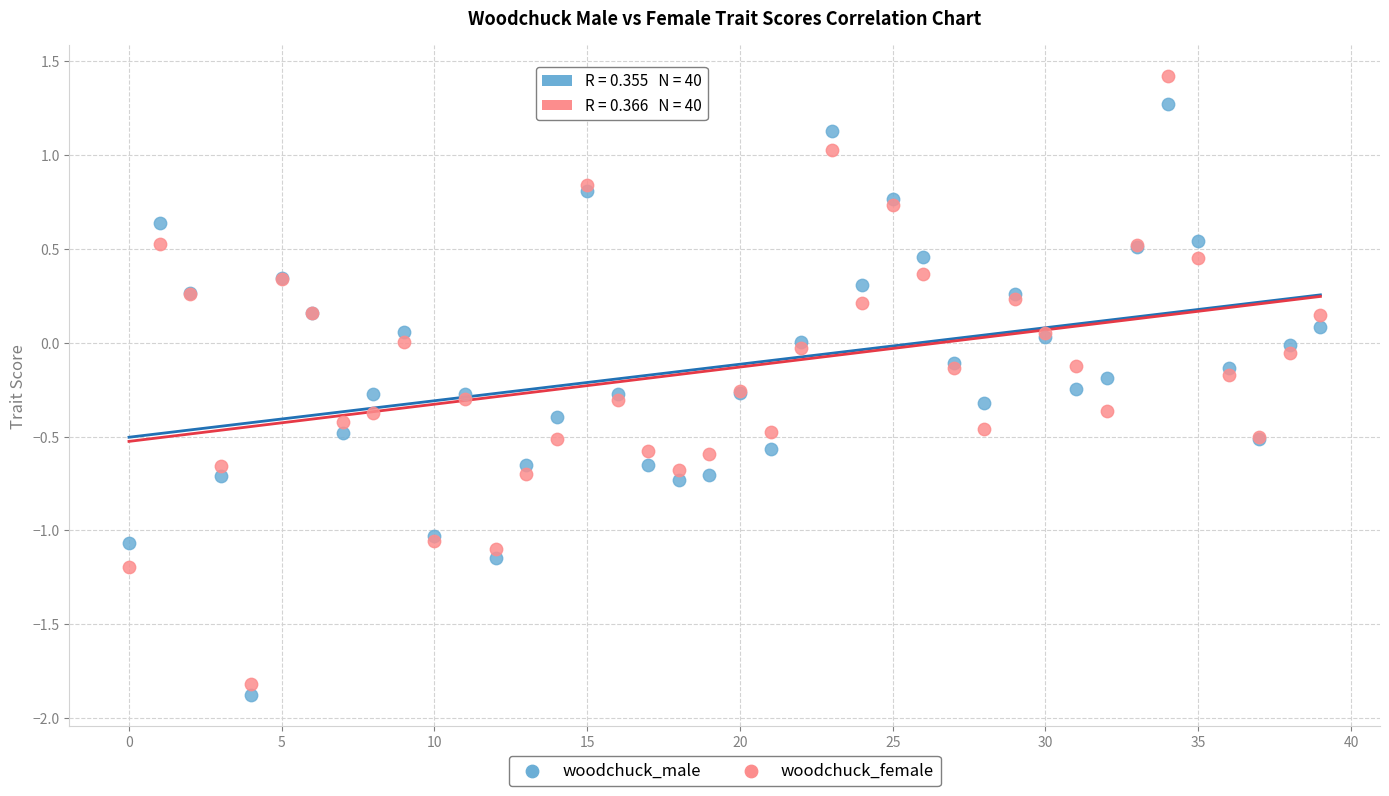

Which series contains the highest Y value?

woodchuck_female